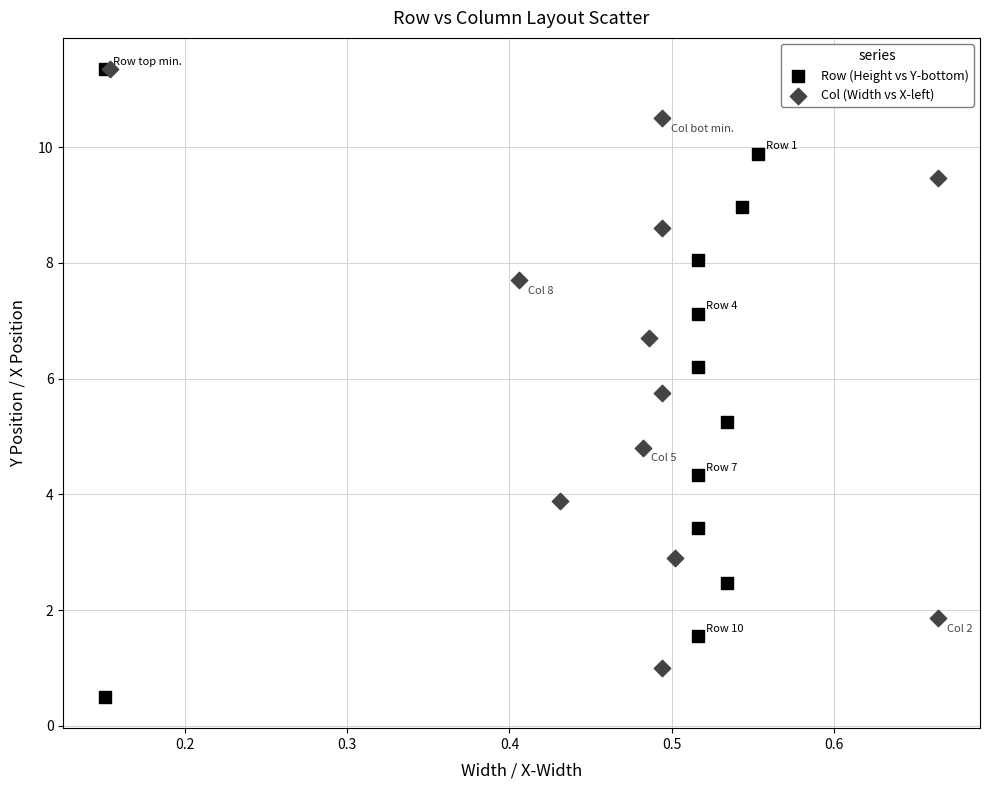

Which series contains the lowest Y value?

Row (Height vs Y-bottom)